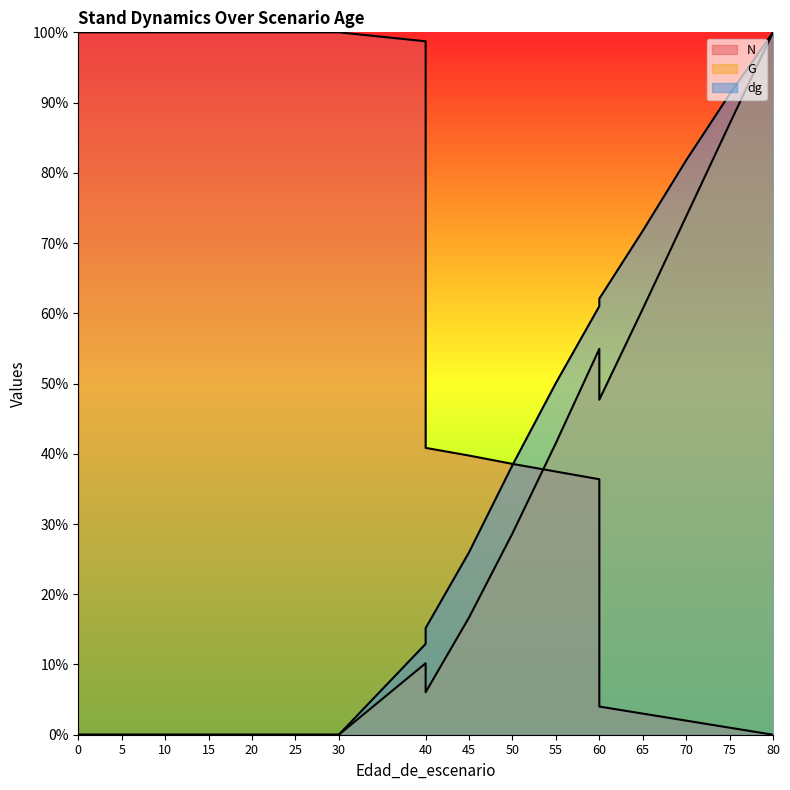

Reading left to right, transcribe all the data shown in this chart.

N: 100.0	100.0	100.0	100.0	100.0	100.0	100.0	100.0	98.7	40.8	39.7	38.6	37.5	36.4	4.0	3.0	2.0	1.0	0.0
G: 0.0	0.0	0.0	0.0	0.0	0.0	0.0	0.0	10.2	6.0	16.7	28.7	41.5	54.9	47.7	60.6	73.8	87.0	100.0
dg: 0.0	0.0	0.0	0.0	0.0	0.0	0.0	0.0	12.9	15.2	26.0	38.4	50.1	61.0	62.1	71.7	81.8	91.2	100.0